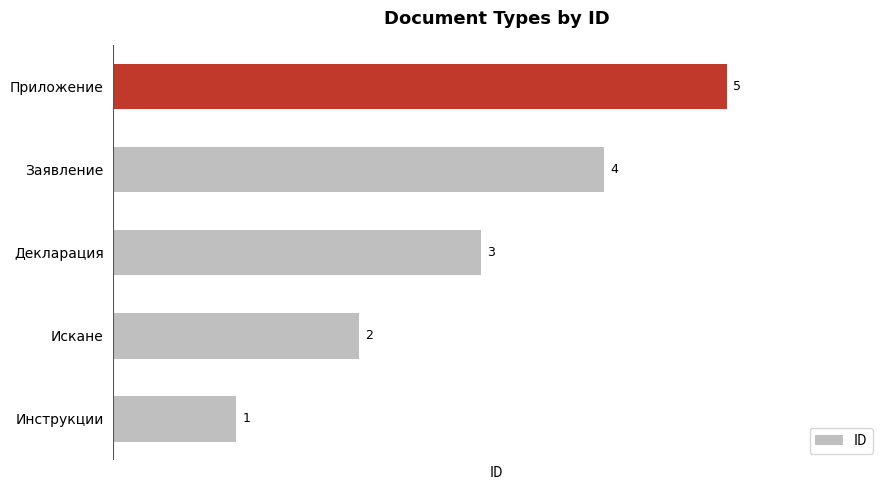

What is the sum of all values?

15